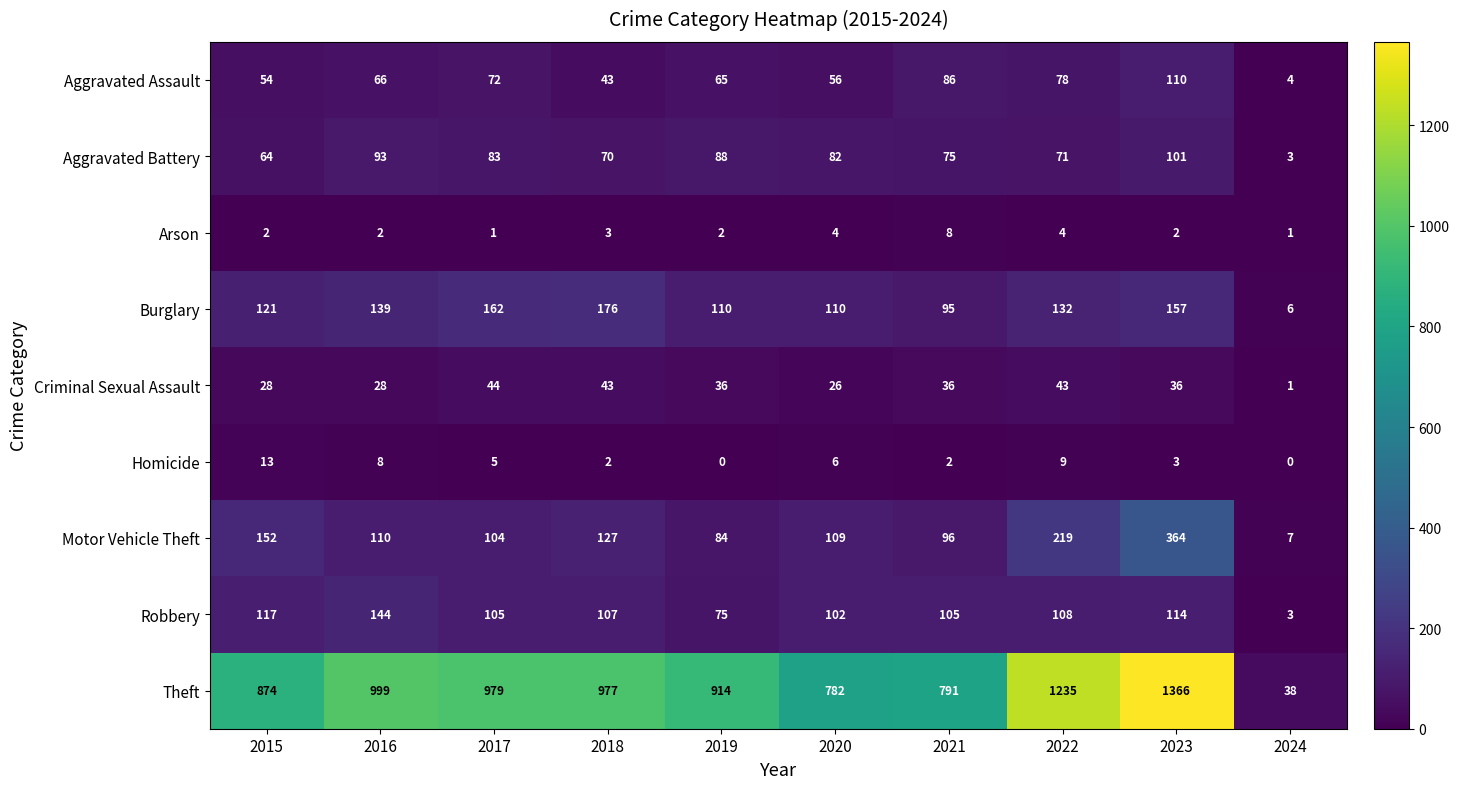

At which category is the sum across all series the highest?

2023